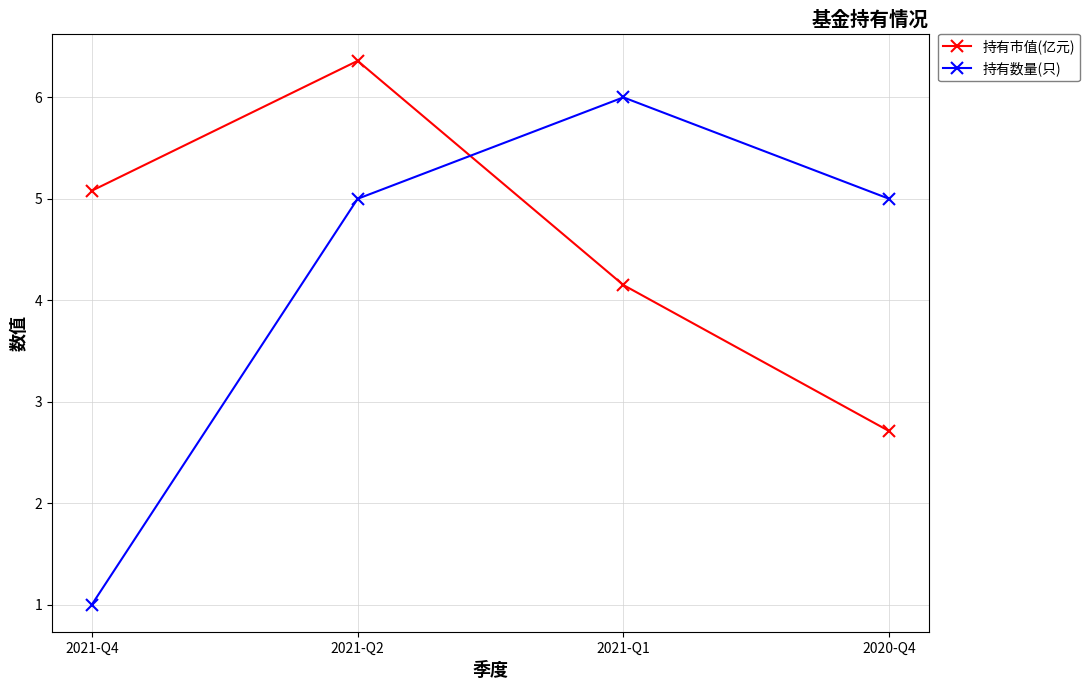

What is the label of the 1st point from the left?

2021-Q4